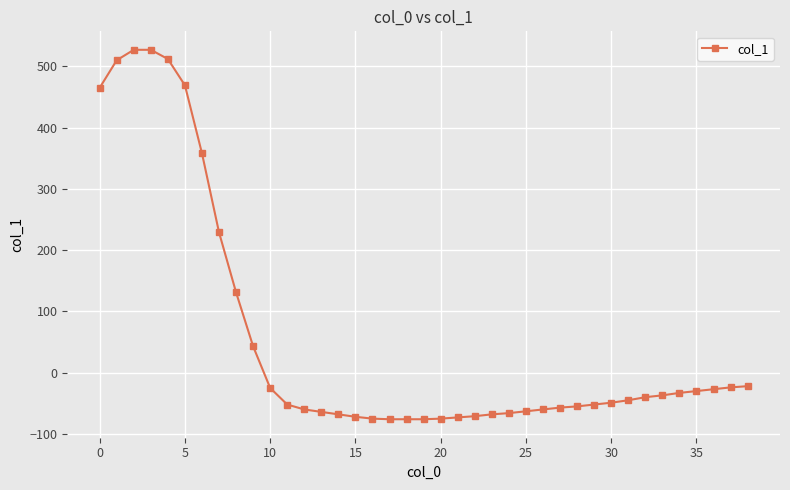

What is the minimum value shown in the chart?

-76